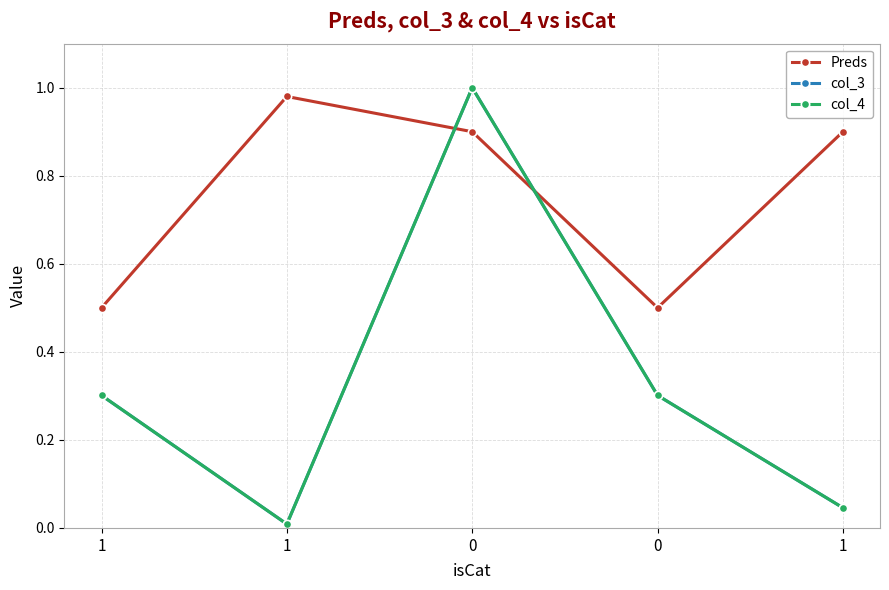

What are all the series names shown in the legend?

Preds, col_3, col_4